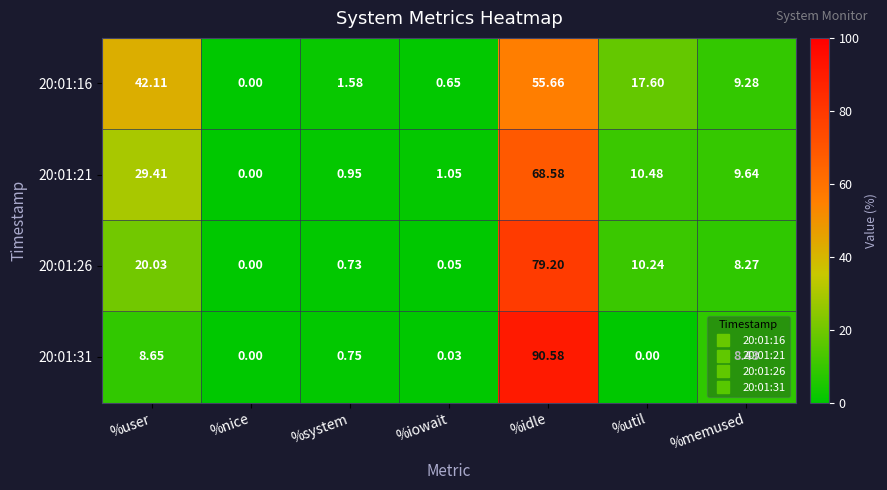

At which label does 20:01:26 first exceed 8?

%user